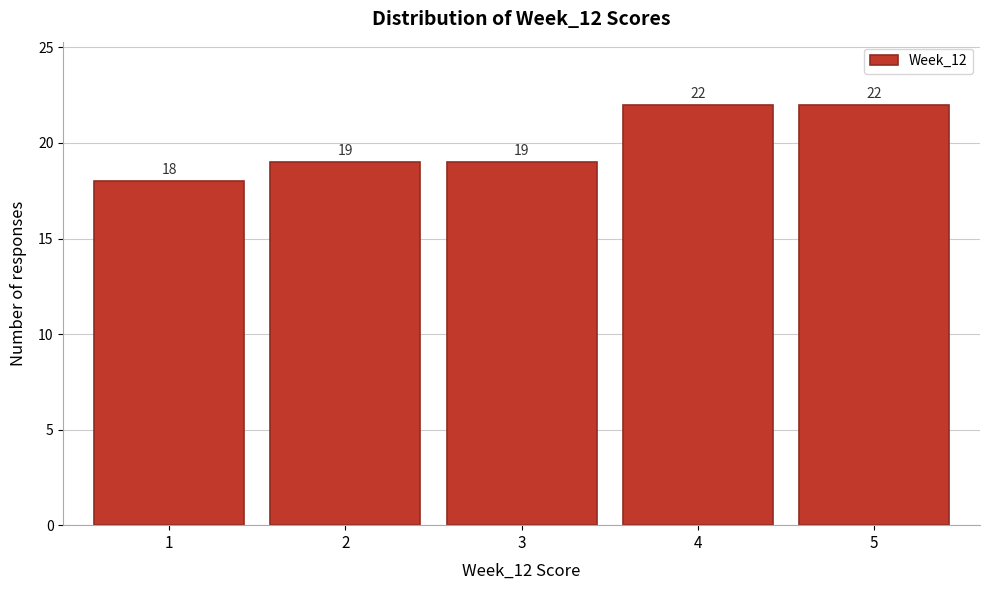

Reading left to right, list every bar in this chart as the range it spans on the x-axis followed by its height.

0.5 to 1.5: 18
1.5 to 2.5: 19
2.5 to 3.5: 19
3.5 to 4.5: 22
4.5 to 5.5: 22